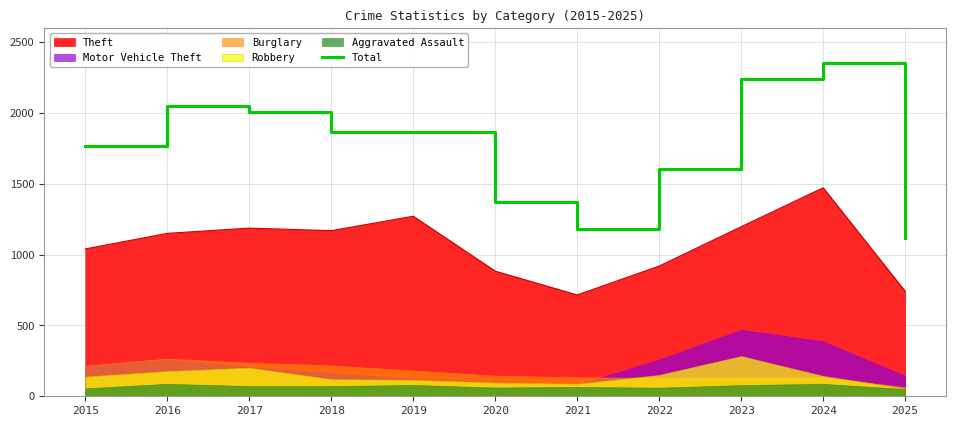

Reading right to left, transcribe all the data shown in this chart.

1121	2353	2242	1608	1184	1373	1866	1865	2011	2050	1768